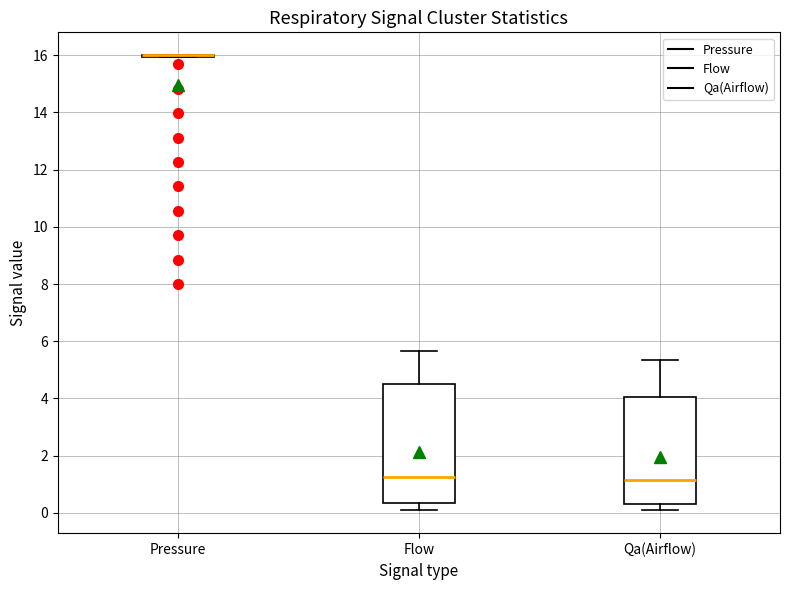

Where is the lower edge of the box for Flow on the y-axis? The values are not printed on the chart, so give them approximately, as read against the axis.

0.4